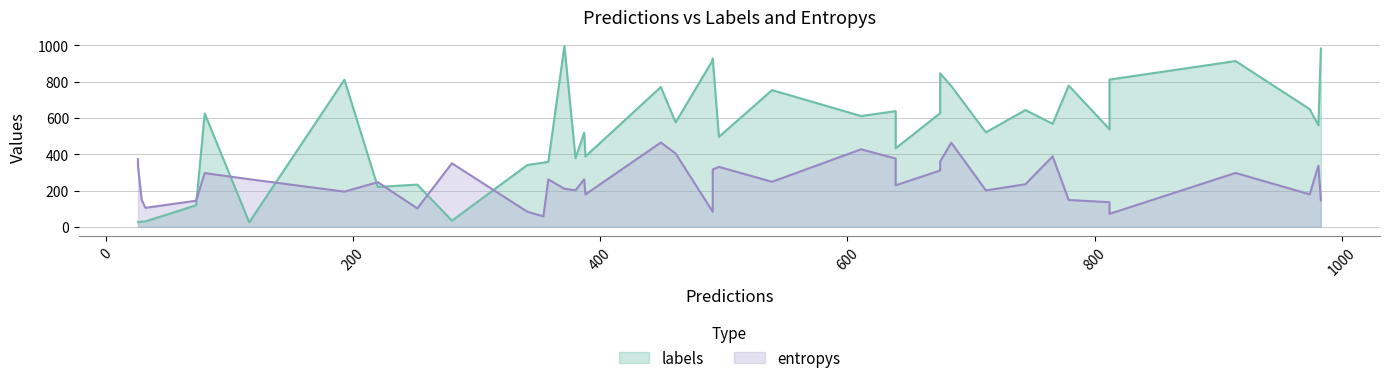

The labels series shows 519.0 at 4. True or false?

True